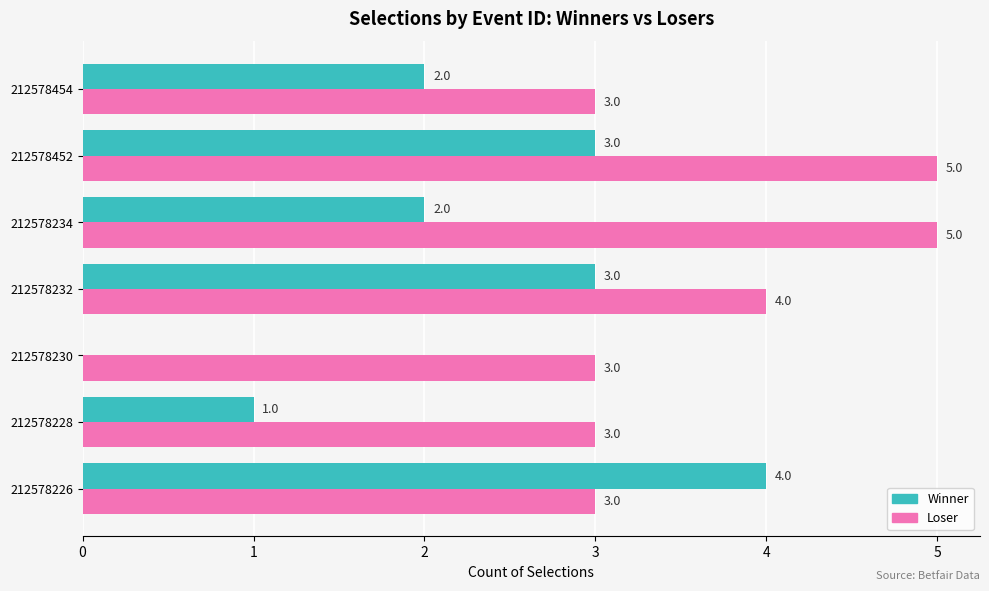

Is the value of Loser at 212578232 greater than the value of Winner at 212578234?

Yes